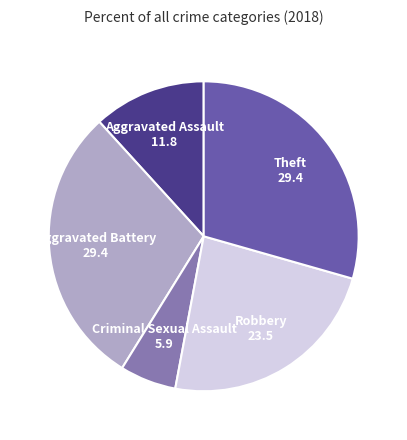

The Theft slice represents 29% of the pie. True or false?

True